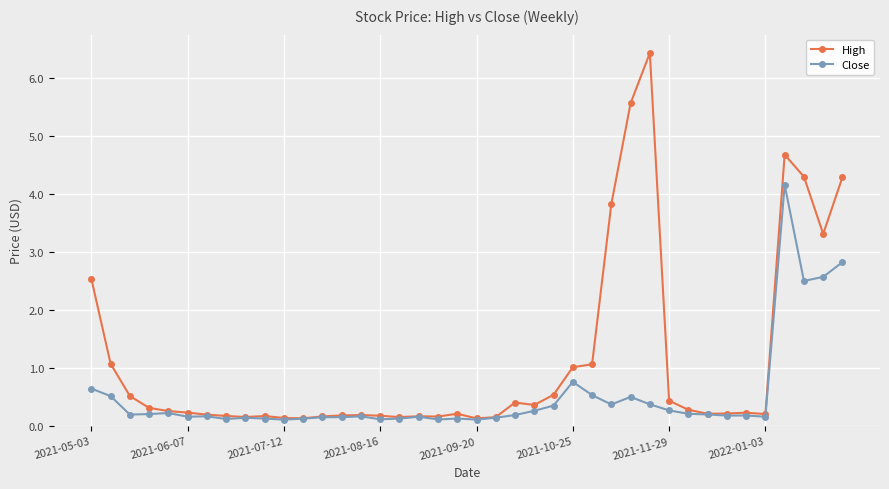

Which series has the largest range (max minus min)?

High